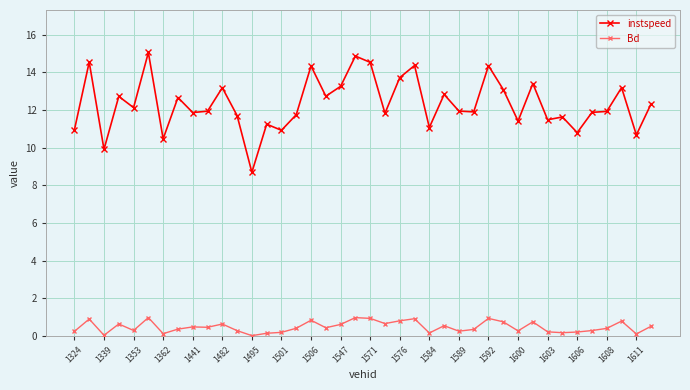

Which series has the largest range (max minus min)?

instspeed